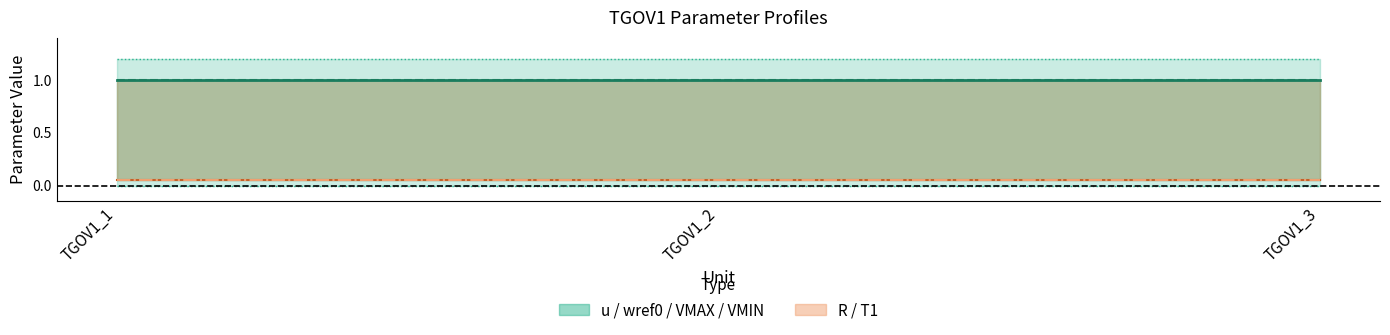

Reading right to left, transcribe all the data shown in this chart.

u: 1.0	1.0	1.0
wref0: 1.0	1.0	1.0
R: 0.1	0.1	0.1
VMAX: 1.2	1.2	1.2
VMIN: 0.0	0.0	0.0
T1: 0.1	0.1	0.1